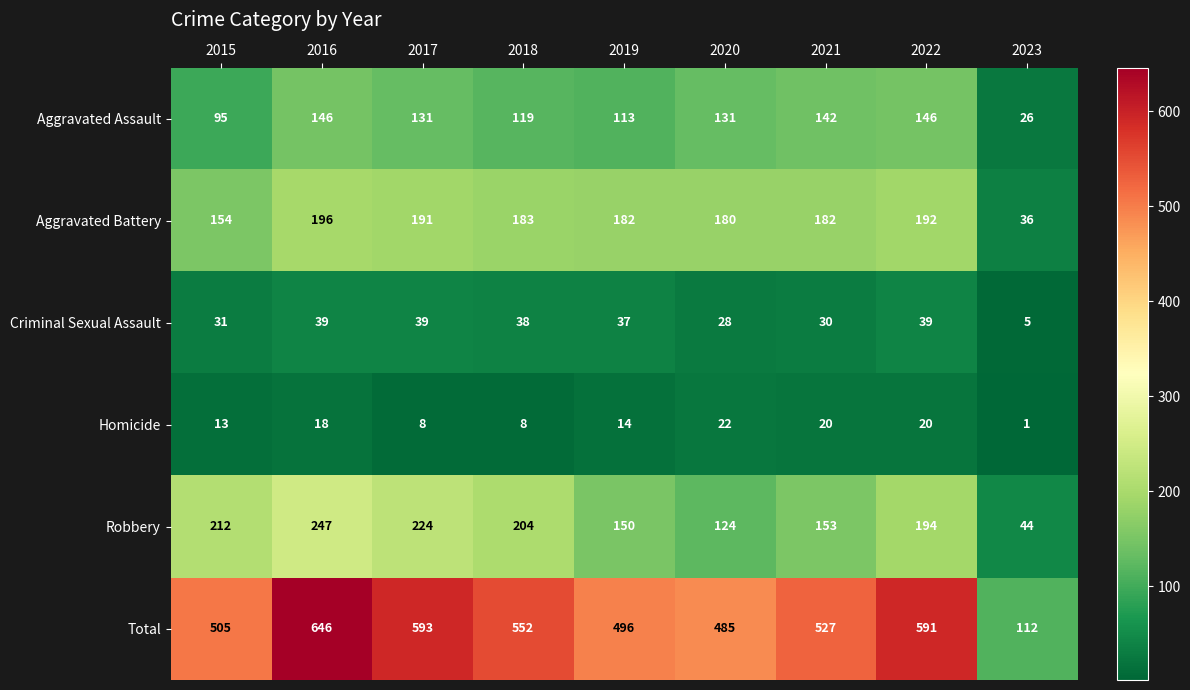

The Criminal Sexual Assault series shows 28 at 2020. True or false?

True